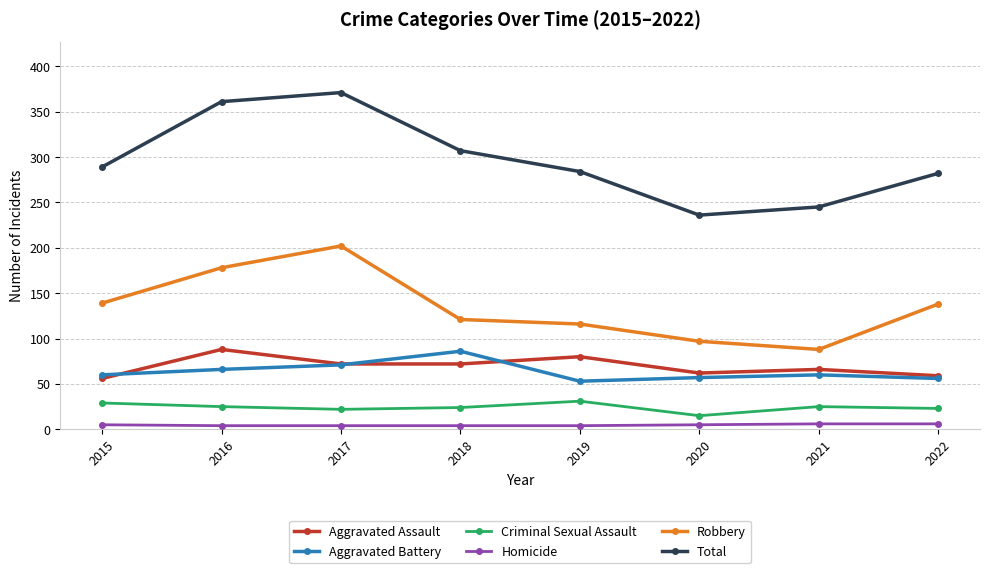

How many lines are shown in the chart?

6